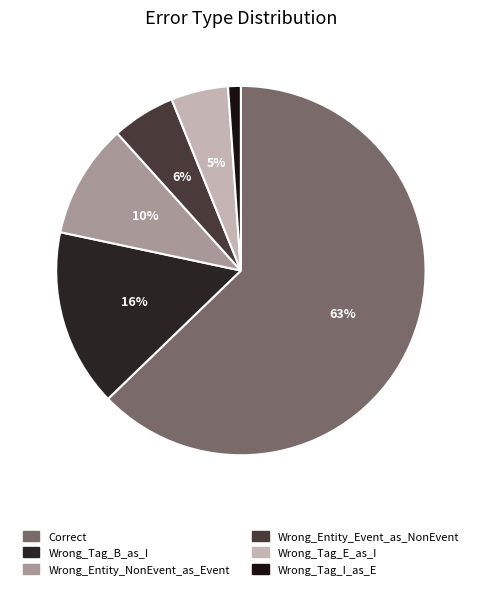

How many slices are in this pie chart?

6